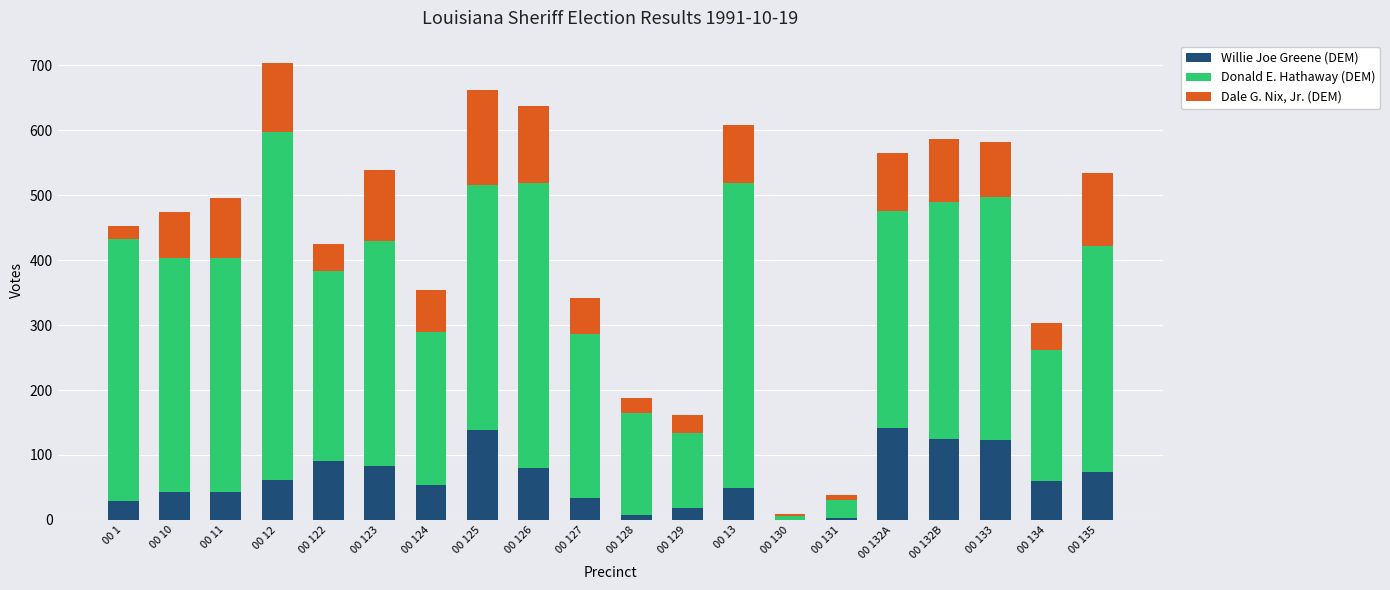

The value of Willie Joe Greene (DEM) at 00 132A is 141. True or false?

True